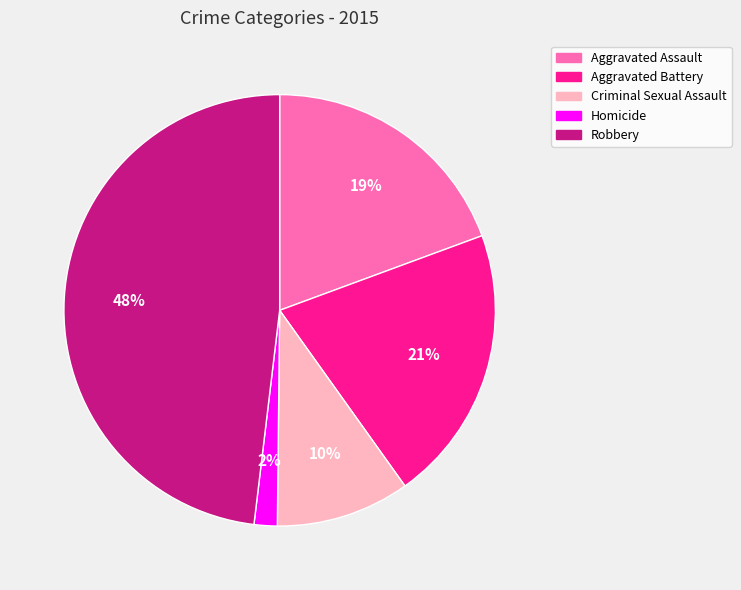

How many segments does this pie chart have?

5